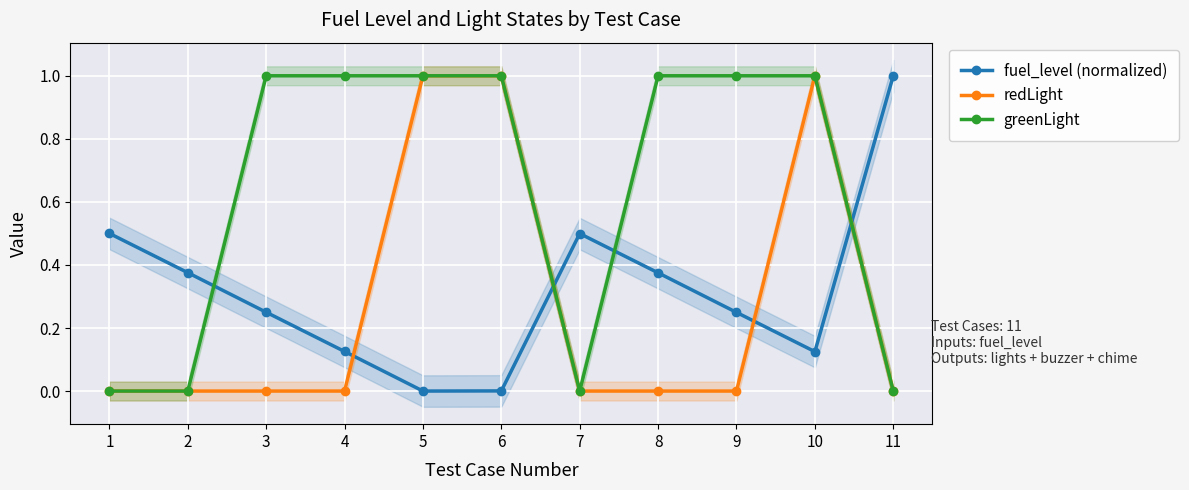

True or false: greenLight has a value of 1.3 at 4.

False